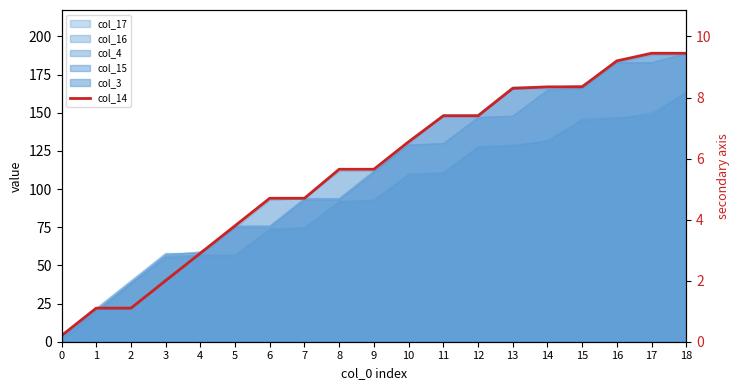

Rank the categories by value from lowest to highest.

0, 1, 2, 3, 4, 5, 6, 7, 8, 9, 10, 11, 12, 13, 14, 15, 16, 17, 18